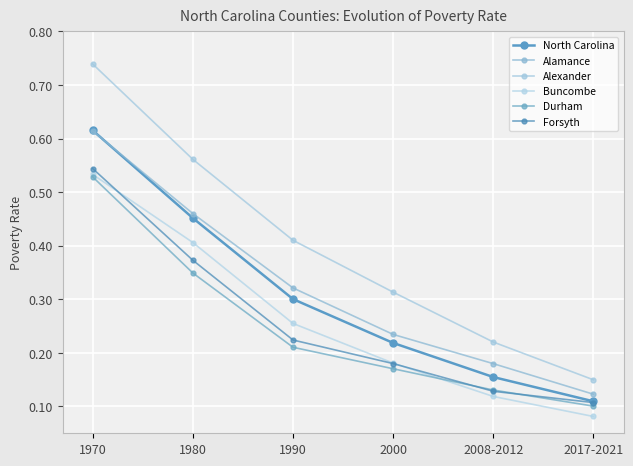

True or false: Alexander has a value of 0.1 at 2008-2012.

False